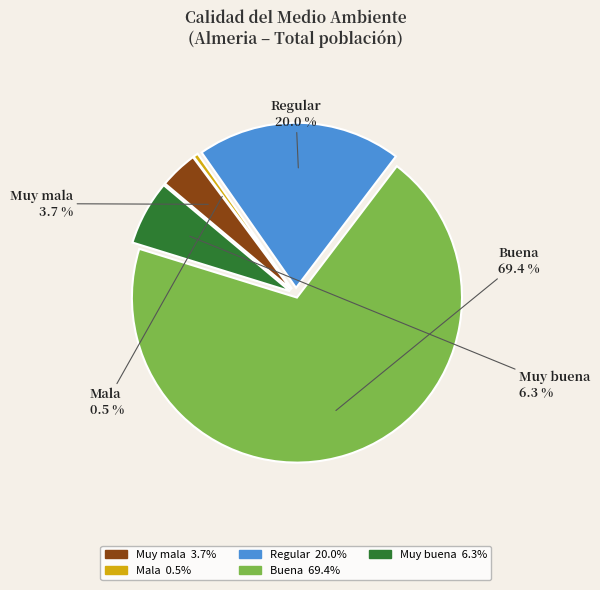

Combined, what portion of the pie is Mala and Regular?

20.5%